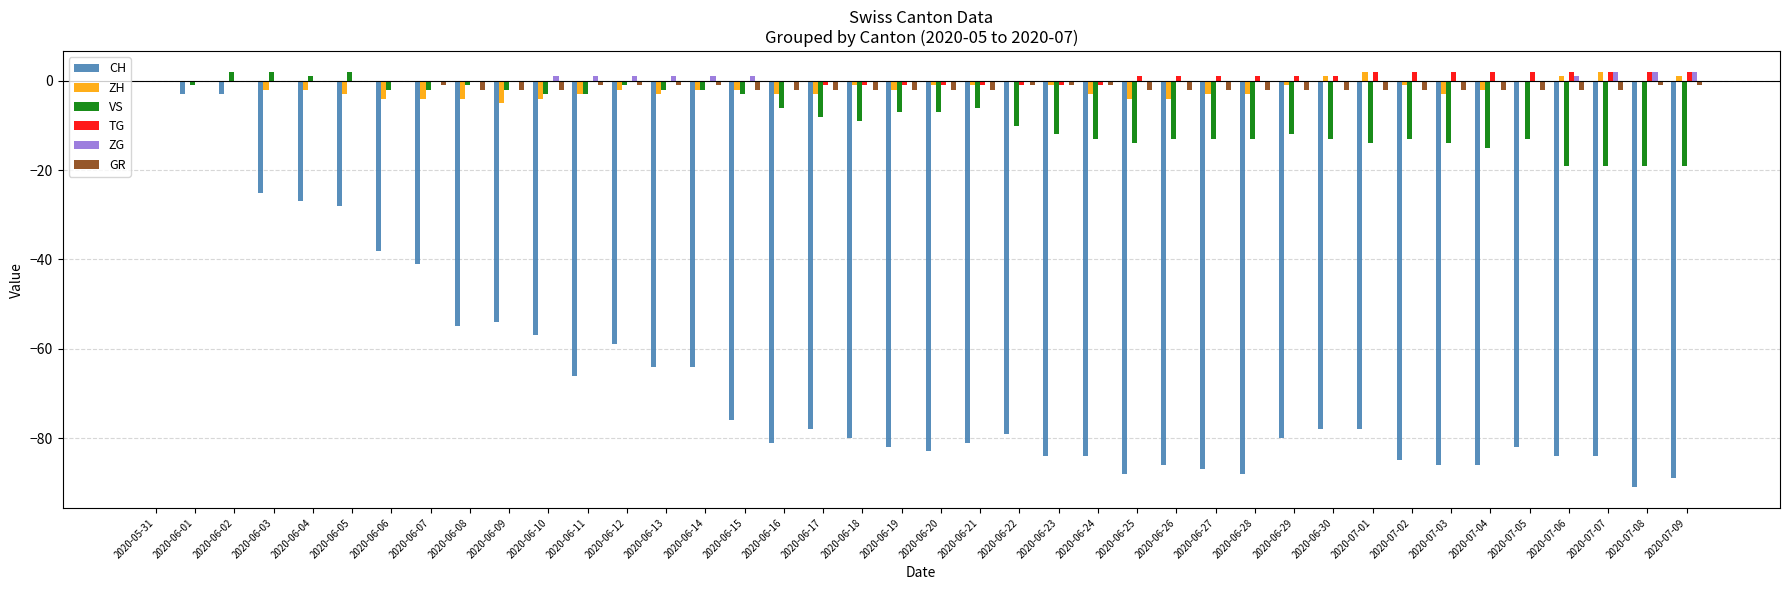

What is the sum of all ZG values?

13